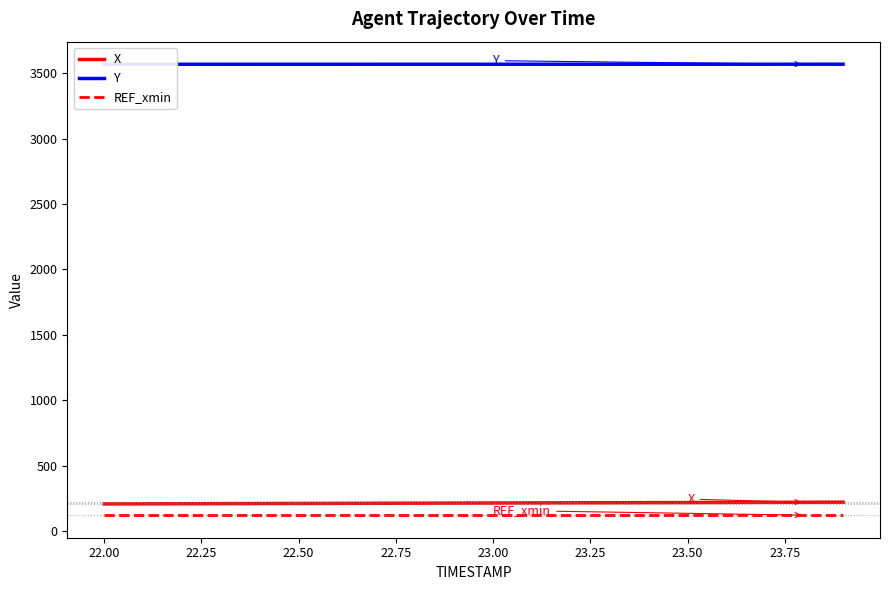

What is the minimum value for REF_xmin?

122.6